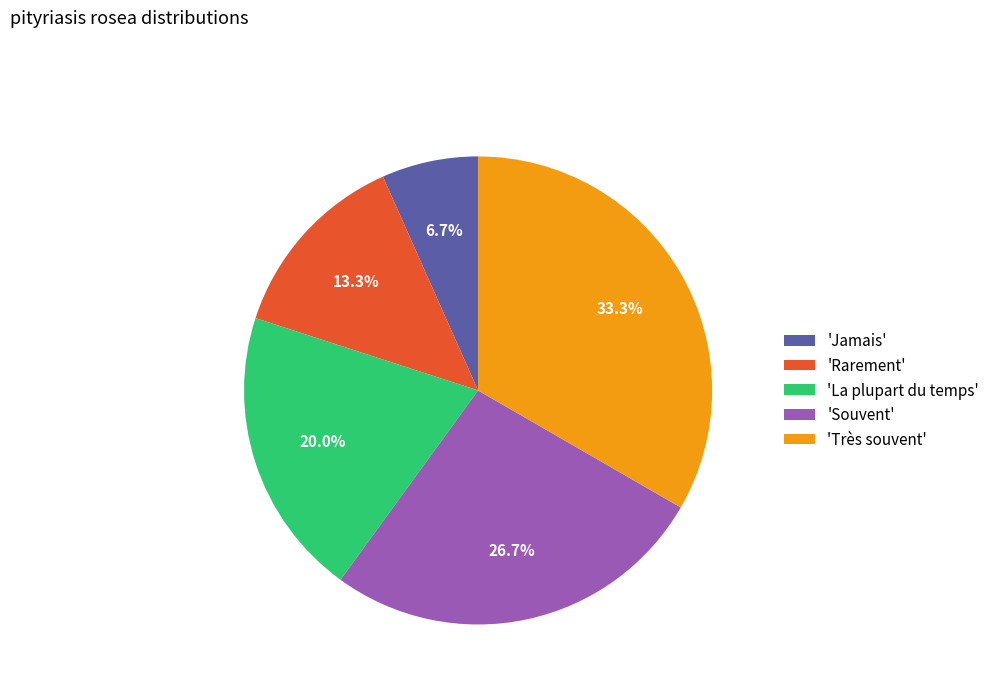

How many segments does this pie chart have?

5